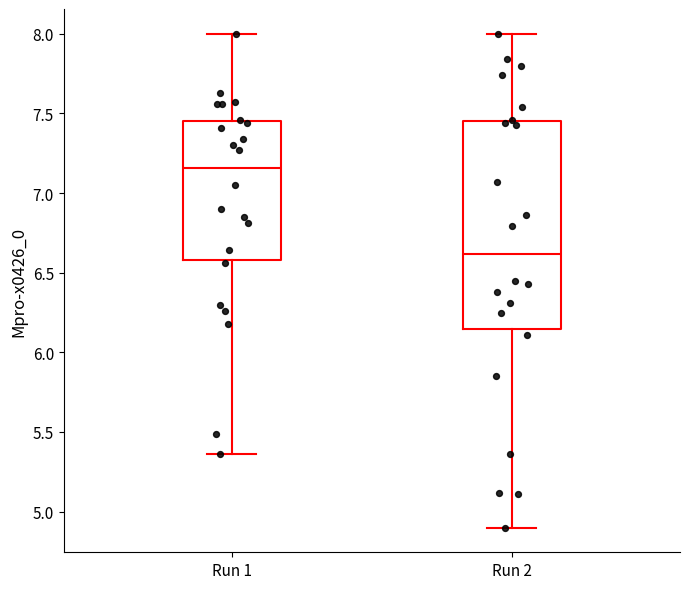

Reading left to right, transcribe this box plot: for each box, give where its median line is, the range the box spans, and where its two whiskers end, as read against the y-axis. The values are not printed on the chart, so give them approximately, as read against the axis.

Run 1: median 7.15, box 6.60 to 7.45, whiskers 5.35 to 8.00
Run 2: median 6.60, box 6.15 to 7.45, whiskers 4.90 to 8.00